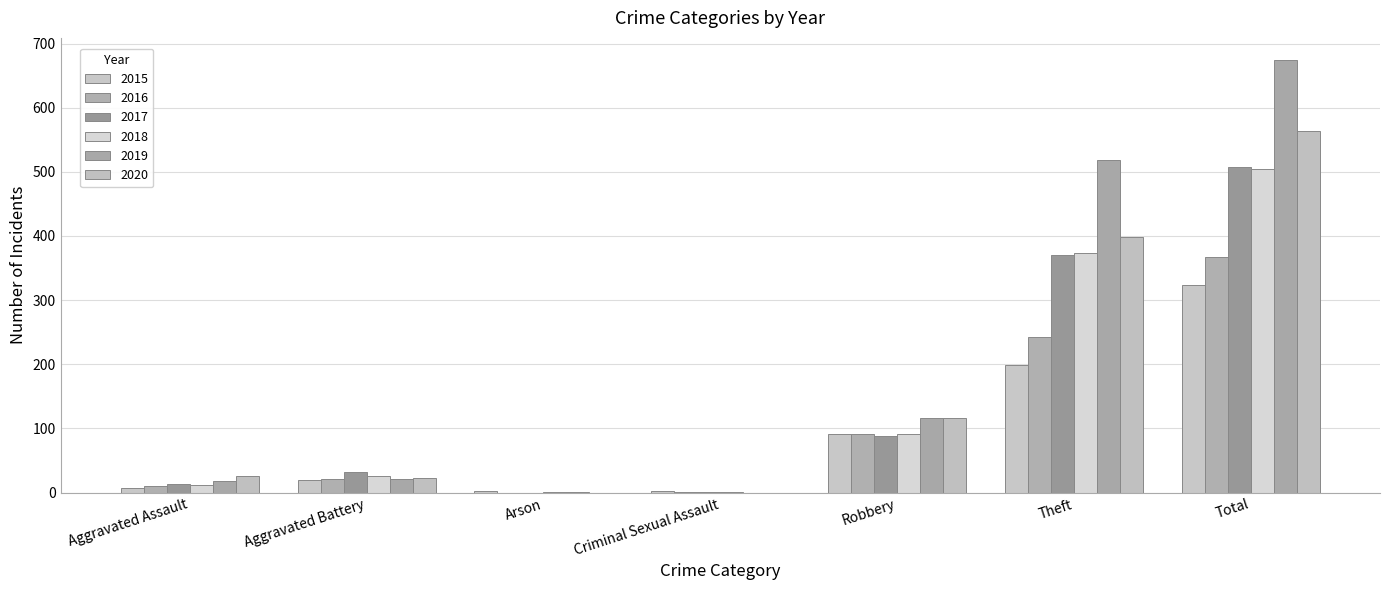

How many categories are shown in the chart?

7